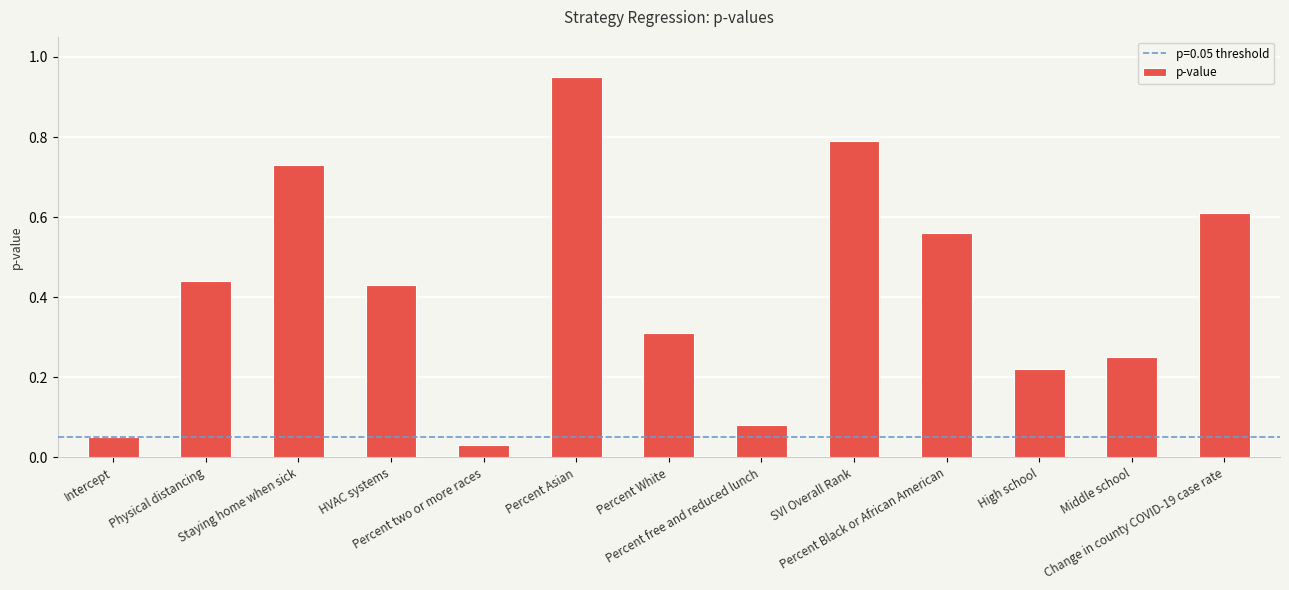

What is the sum of all values?

5.5